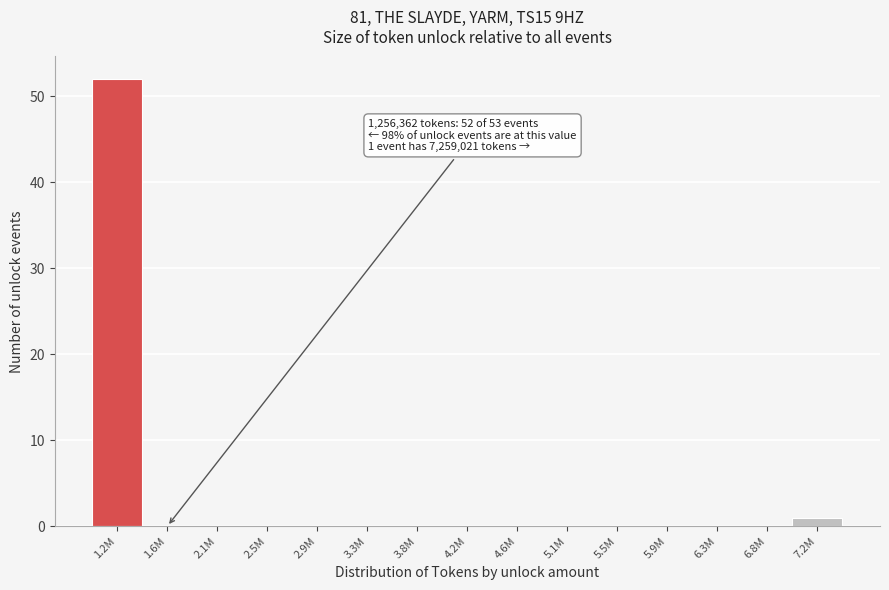

Reading left to right, transcribe all the data shown in this chart.

1.2M=52	1.6M=0	2.1M=0	2.5M=0	2.9M=0	3.3M=0	3.8M=0	4.2M=0	4.6M=0	5.1M=0	5.5M=0	5.9M=0	6.3M=0	6.8M=0	7.2M=1